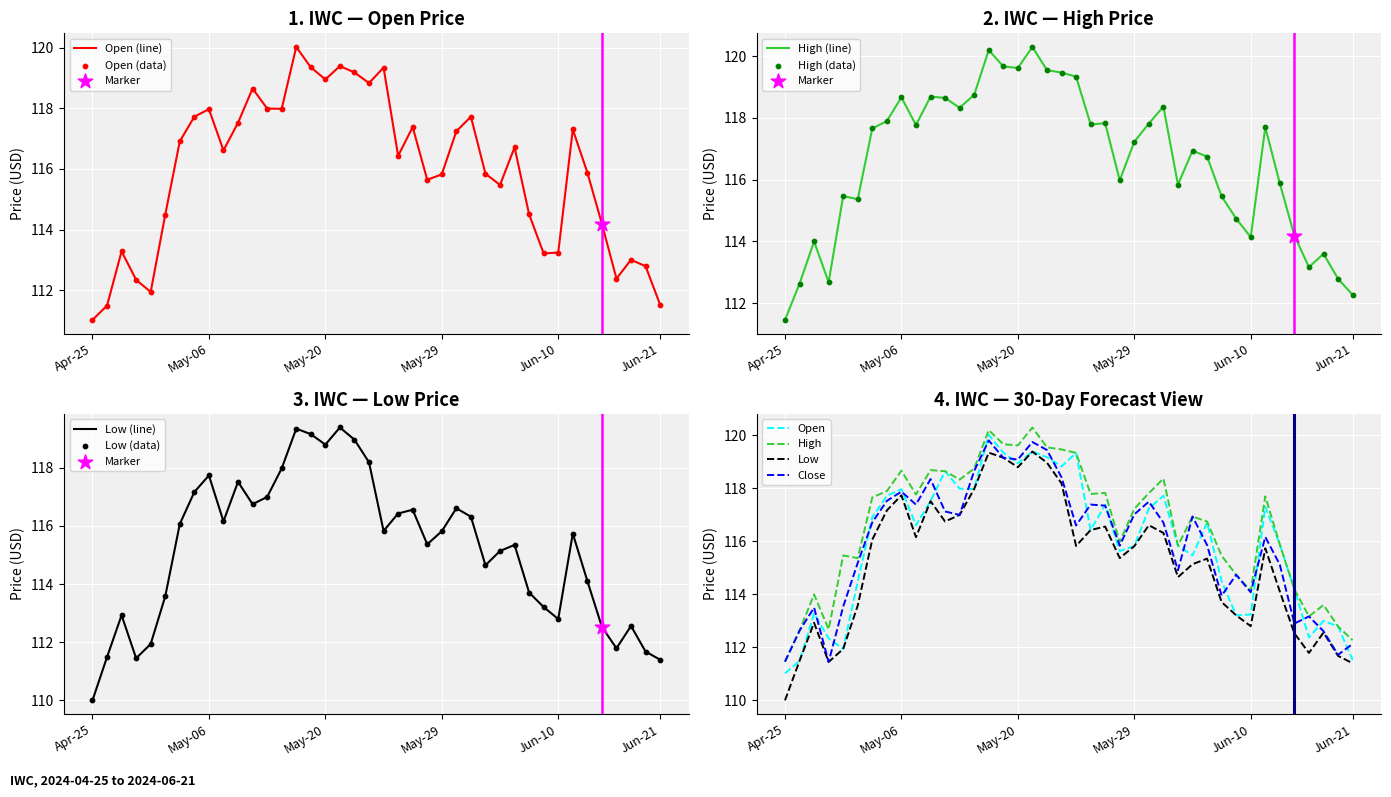

At how many categories does at least one series exceed 112?

39